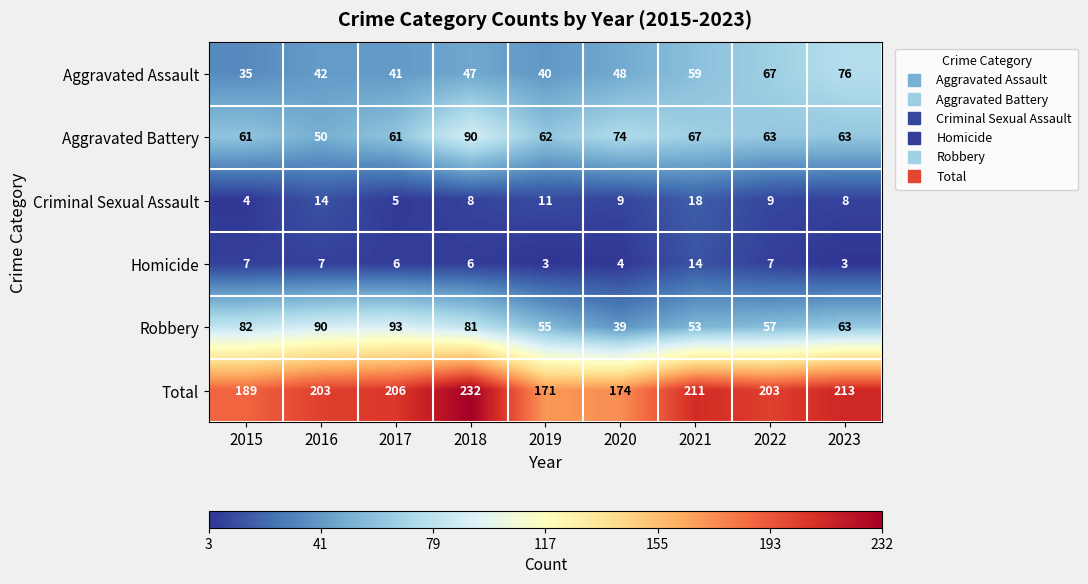

At how many categories does at least one series exceed 126?

9